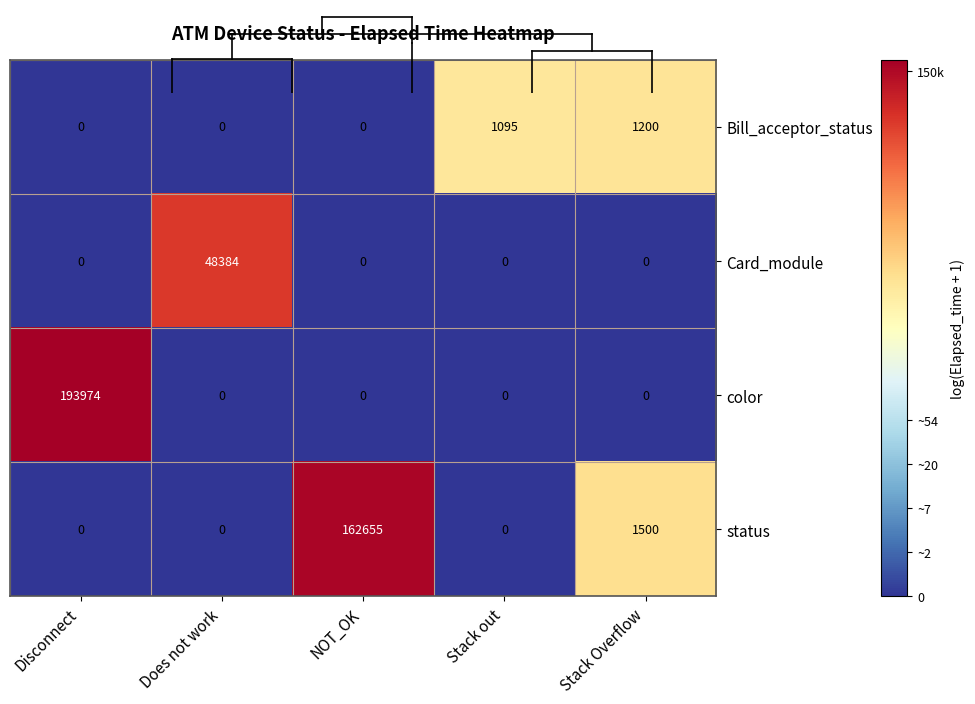

What is the difference between the maximum and minimum values in the Bill_acceptor_status series?

1200